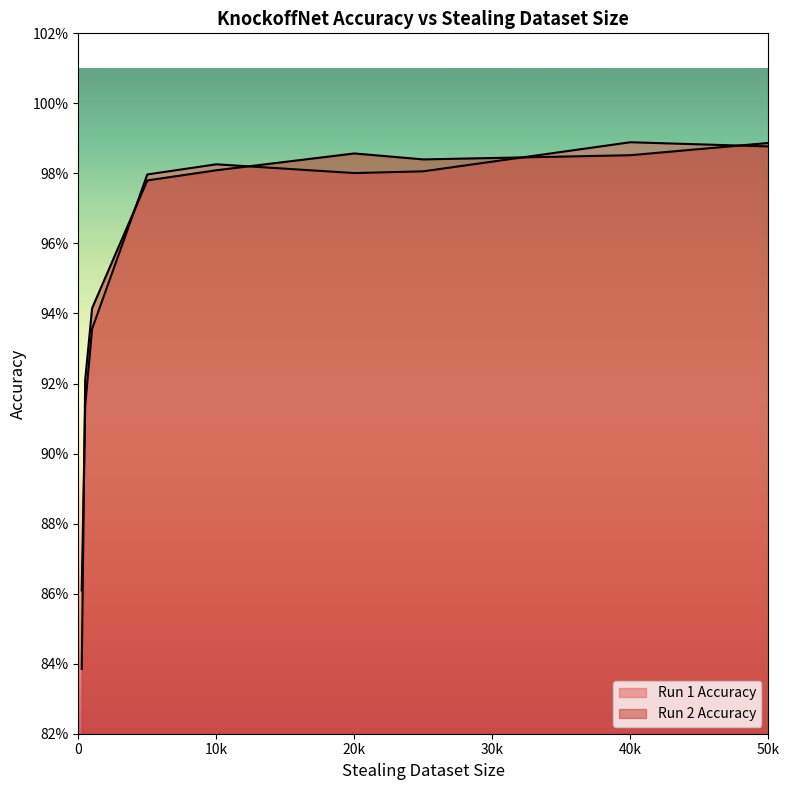

How many interior local valleys does the Run 1 Accuracy series have?

1